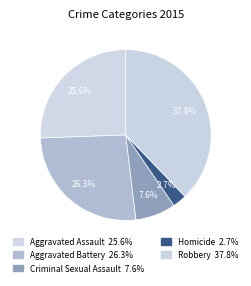

To the nearest percent, what percentage of the pie is Homicide?

3%